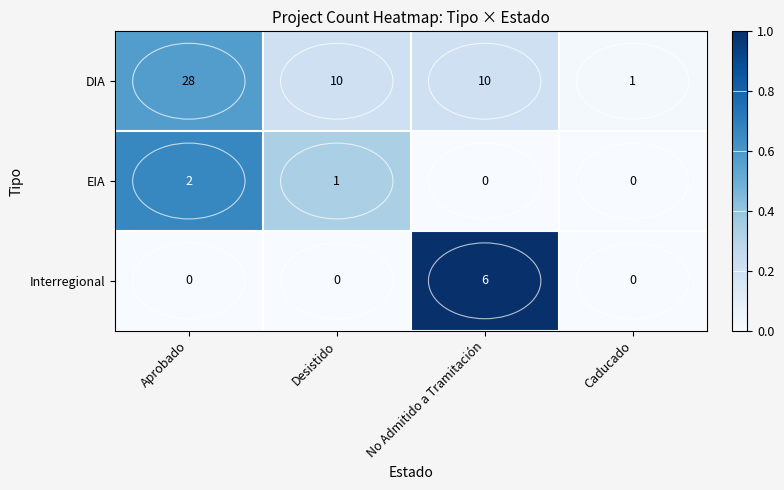

Which series changed the most between Desistido and No Admitido a Tramitación?

Interregional